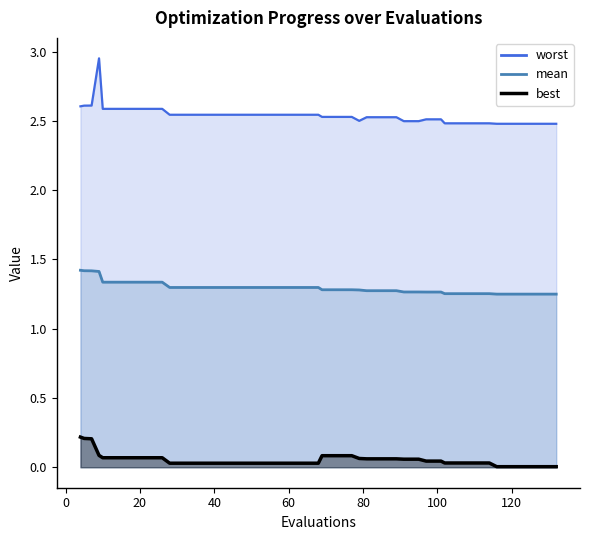

Is the value of worst at 5 greater than the value of best at 27?

Yes